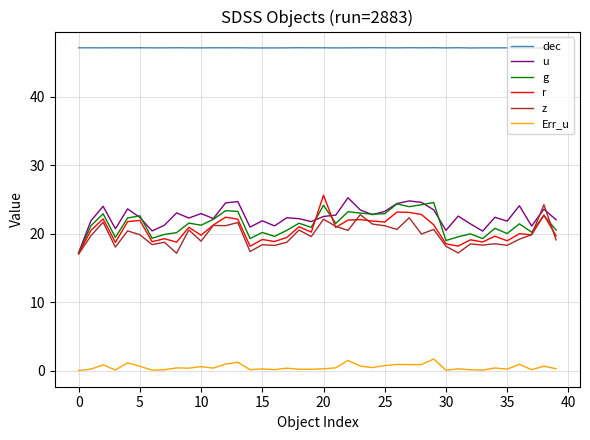

What is the highest value of the u series?

25.2